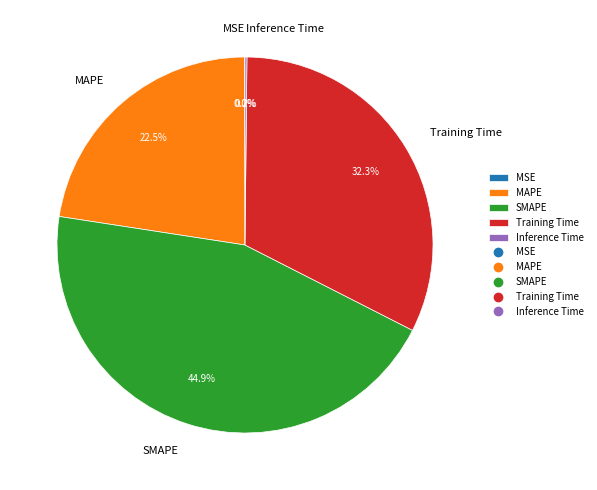

Does Training Time account for over 50% of the chart?

No